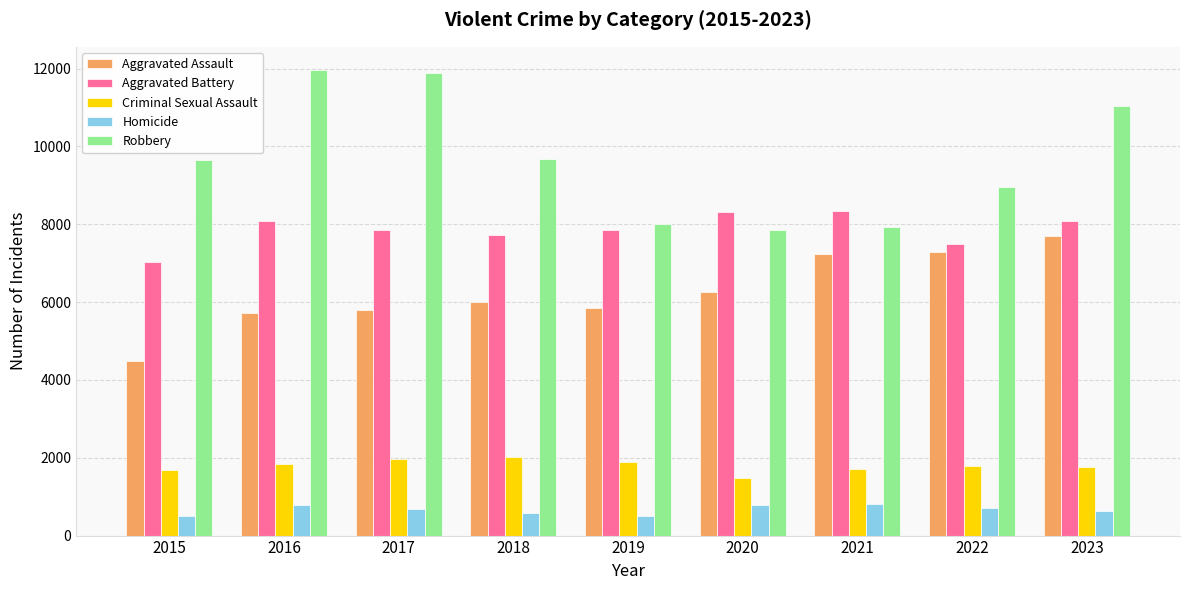

Which series changed the most between 2017 and 2021?

Robbery